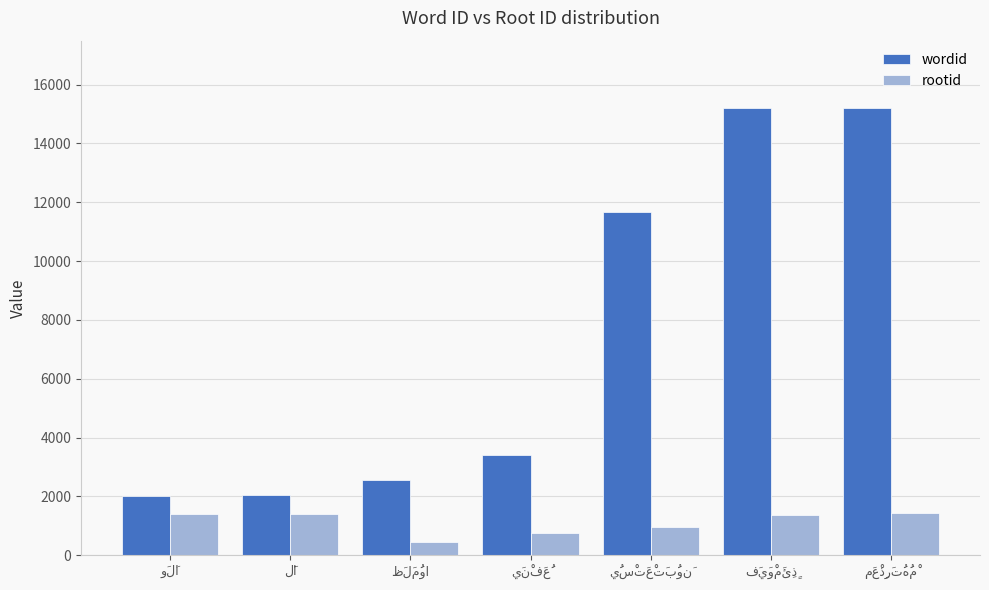

Rank the series by their maximum value, from highest to lowest.

wordid, rootid